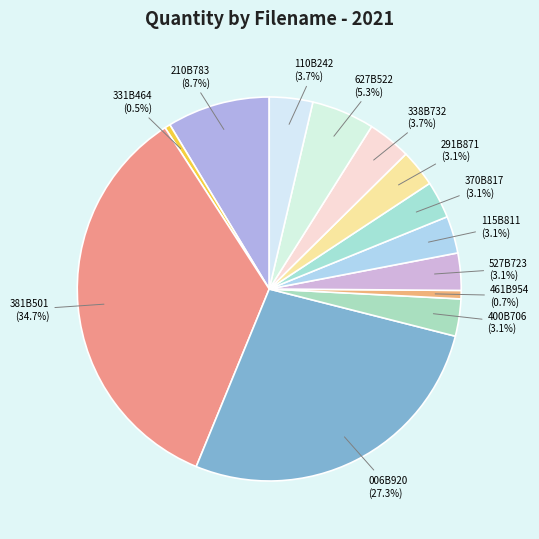

To the nearest percent, what is the difference between the 381B501 and 627B522 slice percentages?

29%